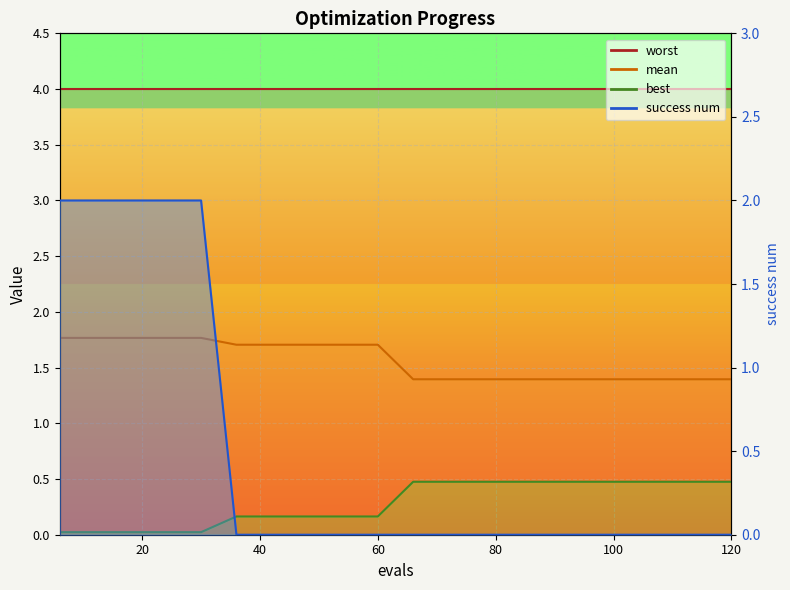

What is the maximum value for worst_line?

4.0